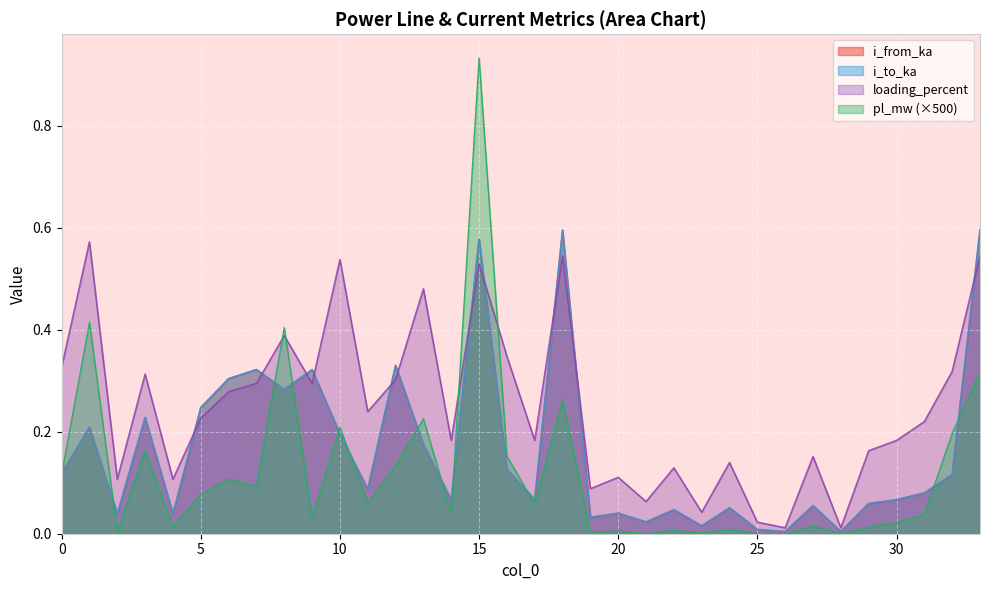

Which label corresponds to the largest value in the chart?

15